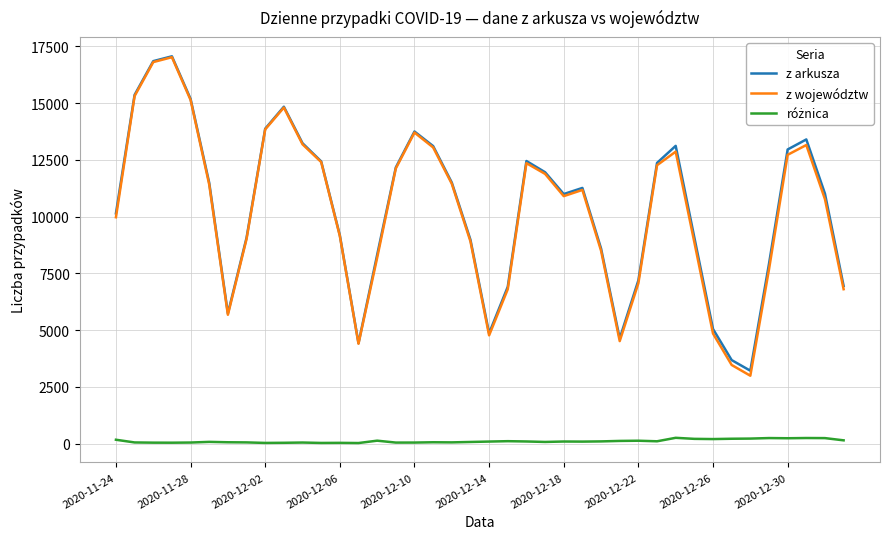

What is the greatest value displayed?

17059